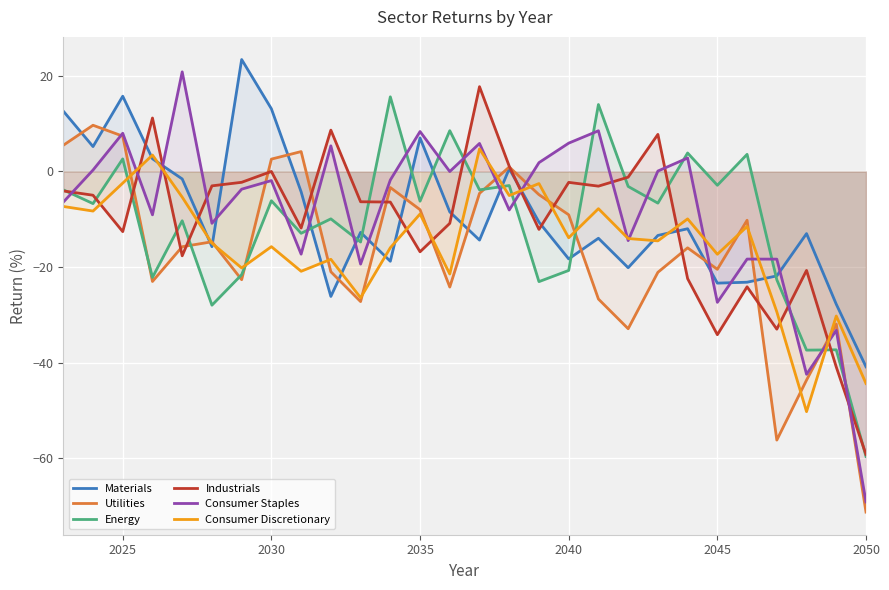

What is the lowest value of the Energy series?

-59.6